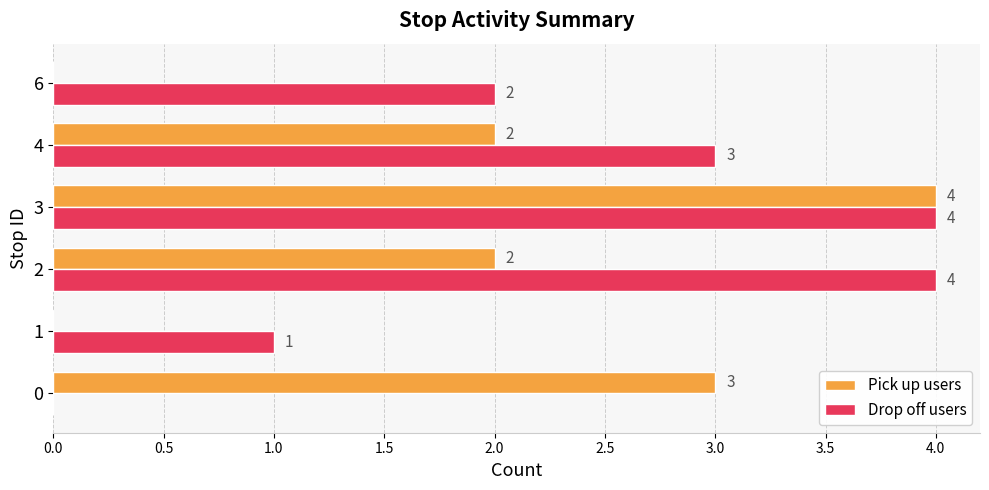

True or false: Drop off users has a value of 5 at 3.

False